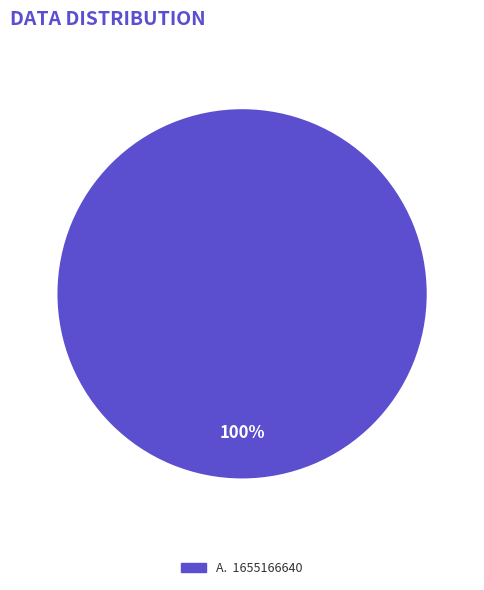

Is there any slice that represents more than half of the pie?

Yes